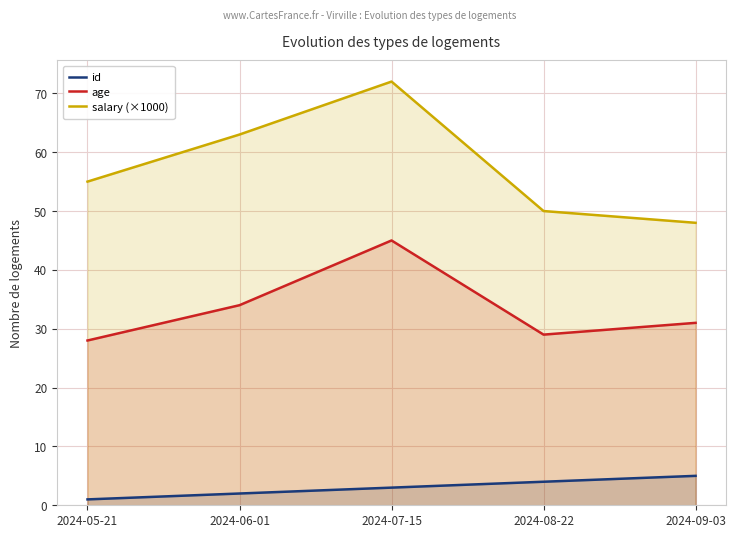

How many id values are between 2 and 4?

3